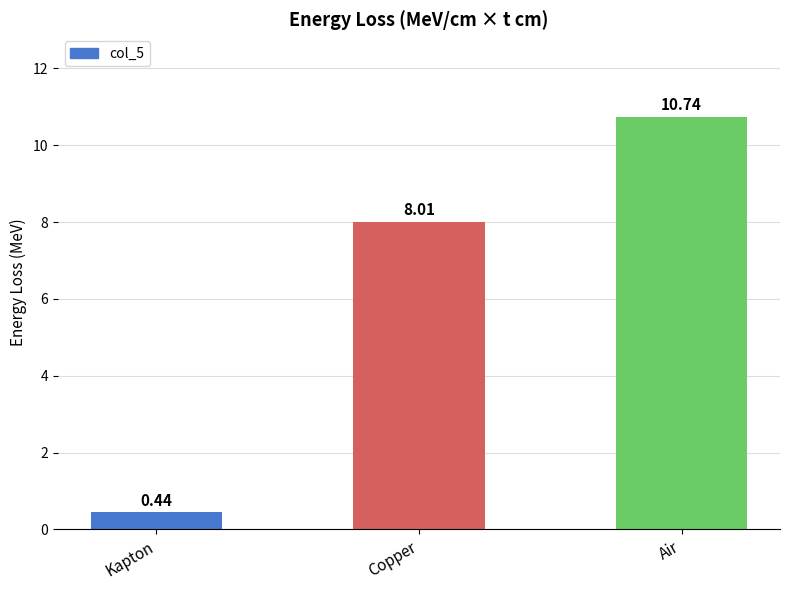

What is the difference between the values at Air and Kapton?

10.3